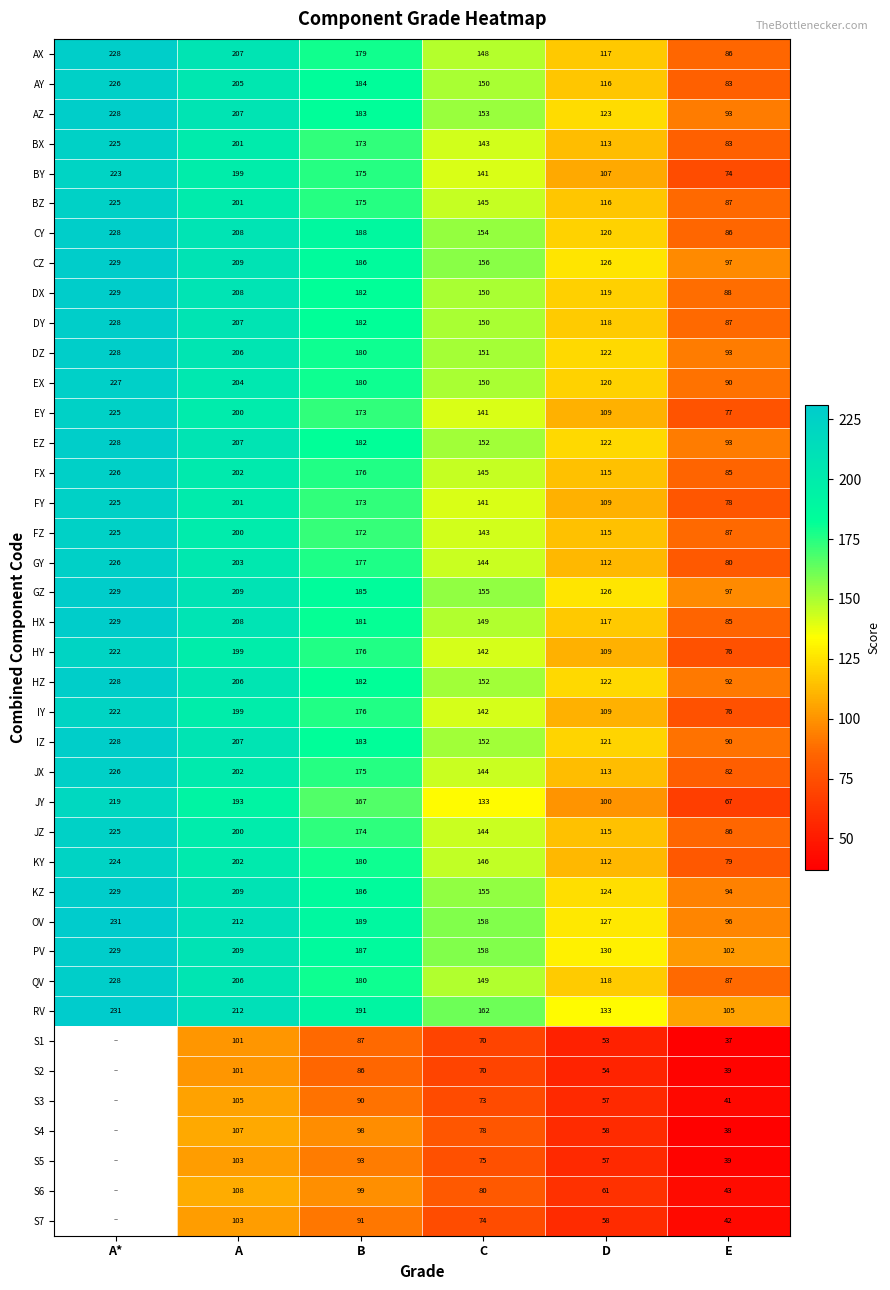

What is the sum of the GZ values at A* and B?

414